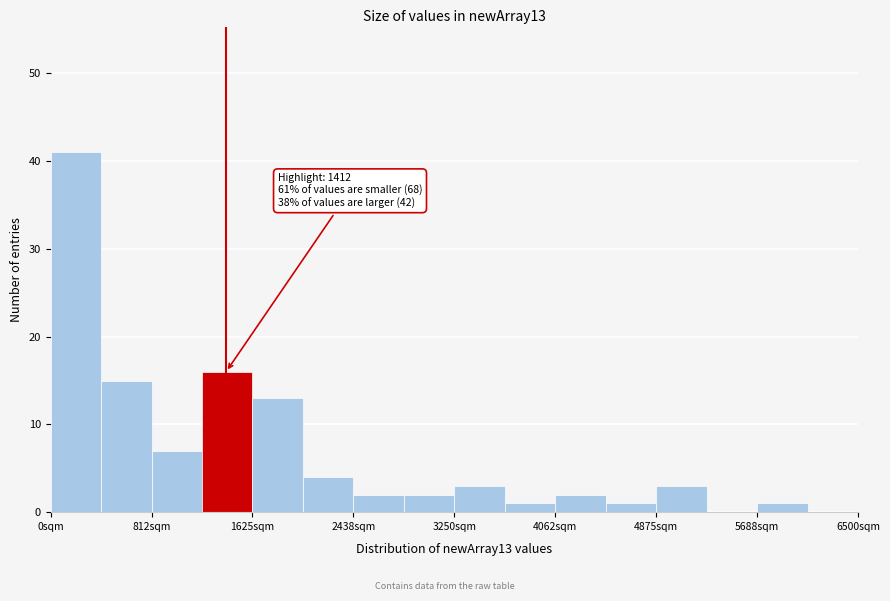

Which range on the x-axis has the tallest bar?

0 to 400